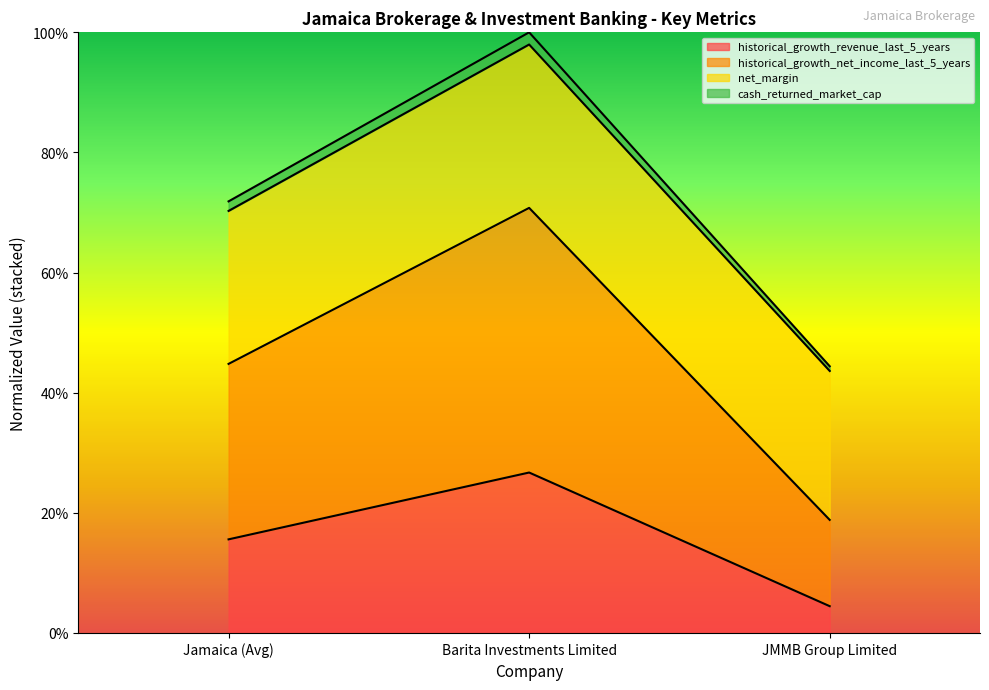

What position from the right is JMMB Group Limited?

1